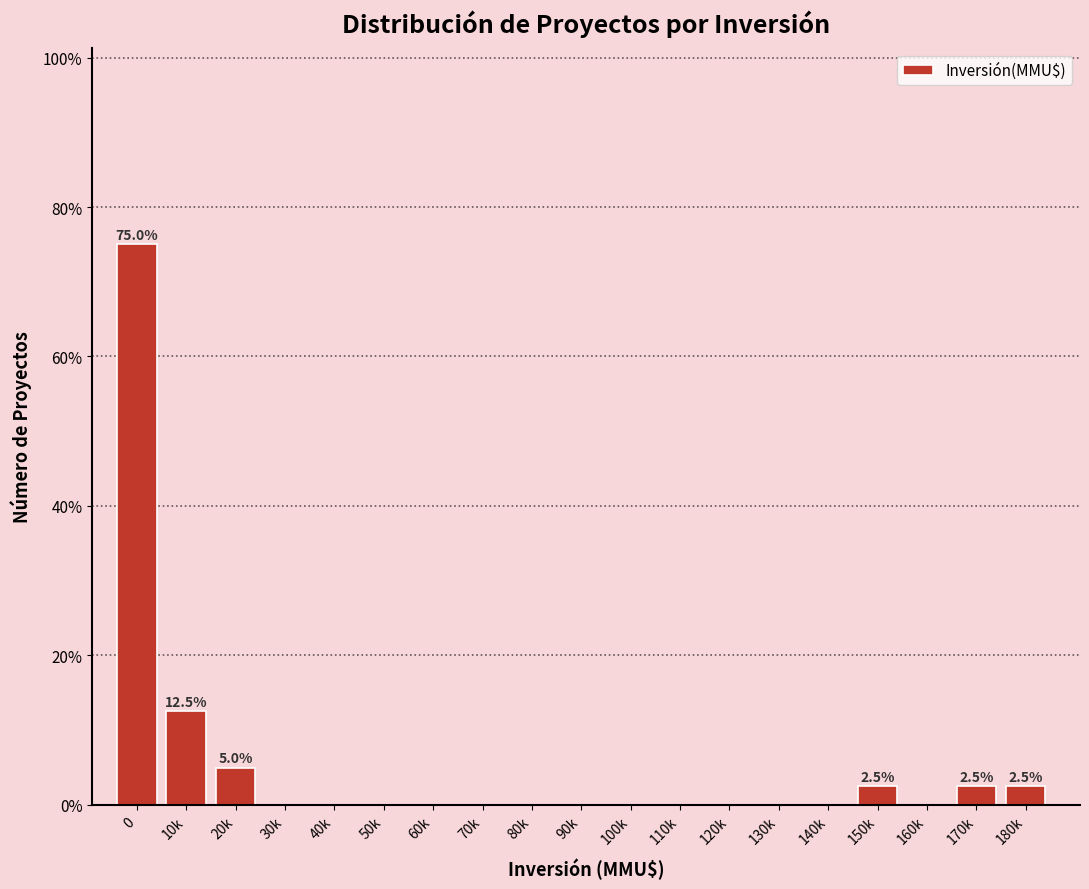

Reading left to right, list all the values displayed in this chart.

0=75.0	10k=12.5	20k=5.0	30k=0.0	40k=0.0	50k=0.0	60k=0.0	70k=0.0	80k=0.0	90k=0.0	100k=0.0	110k=0.0	120k=0.0	130k=0.0	140k=0.0	150k=2.5	160k=0.0	170k=2.5	180k=2.5